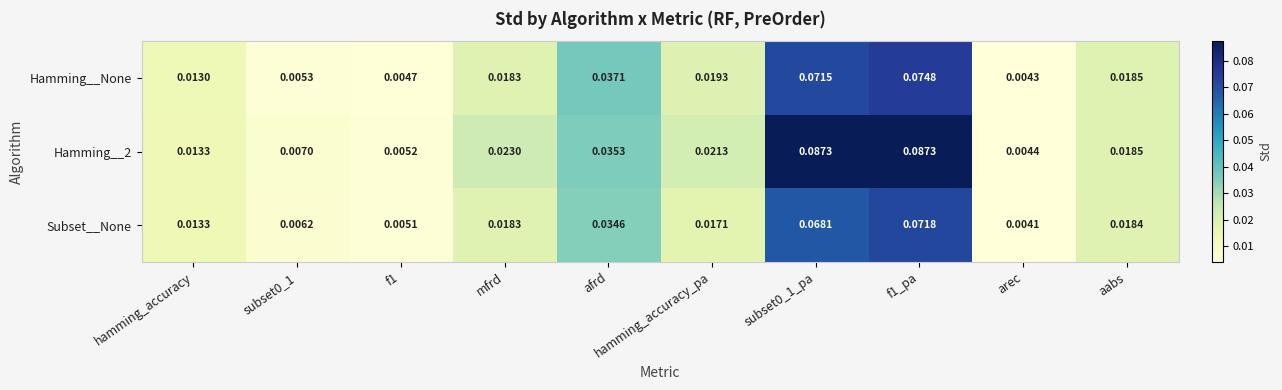

At how many categories does at least one series exceed 0?

10